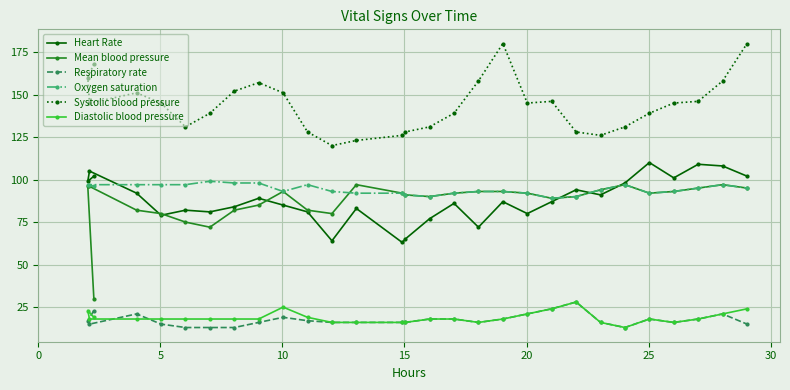

How many series are shown in this chart?

6